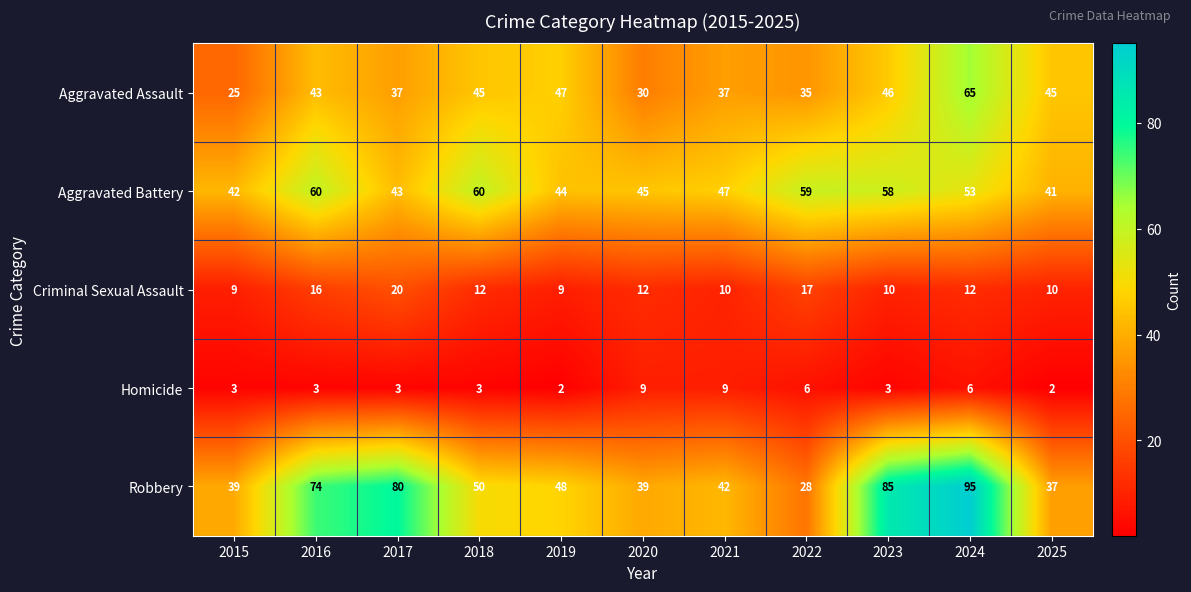

At which label does Aggravated Battery first exceed 47?

2016